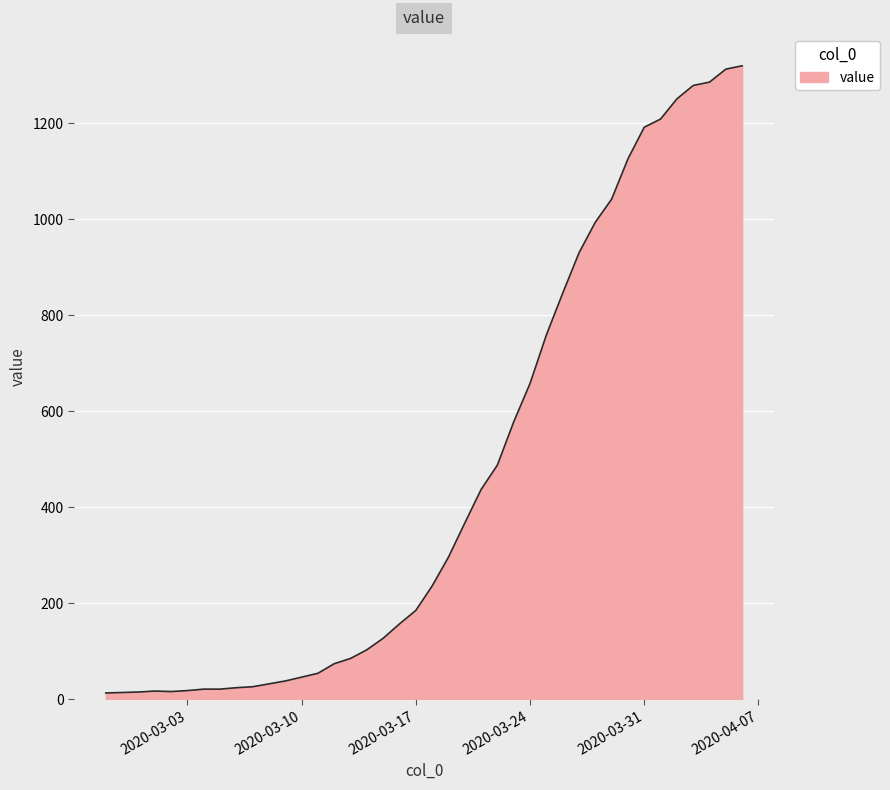

What is the greatest value displayed?

1320